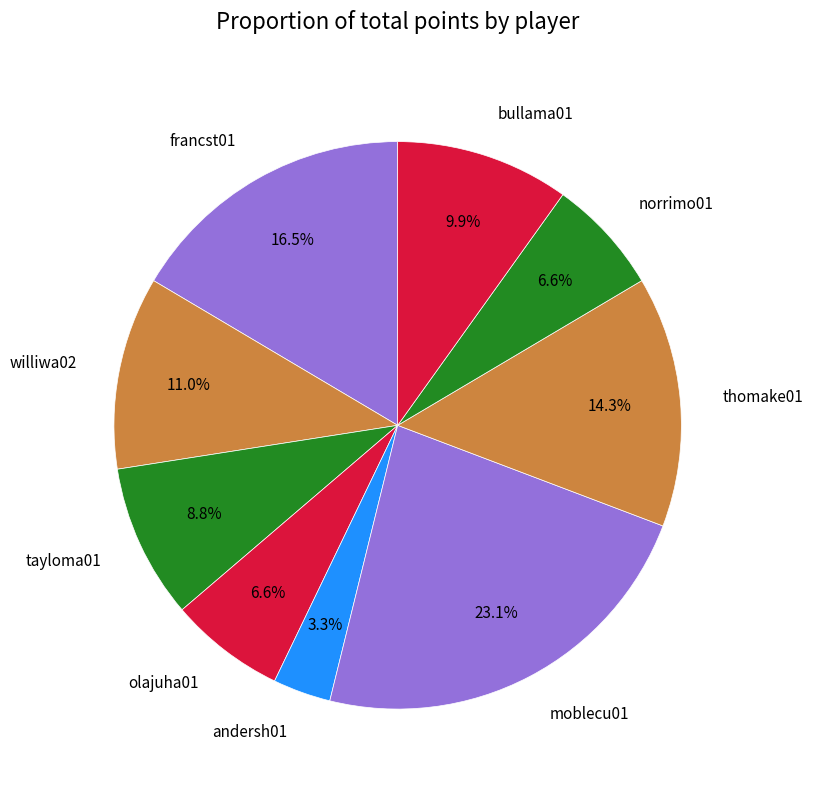

What is the ratio of the value at francst01 to the value at norrimo01?

2.5